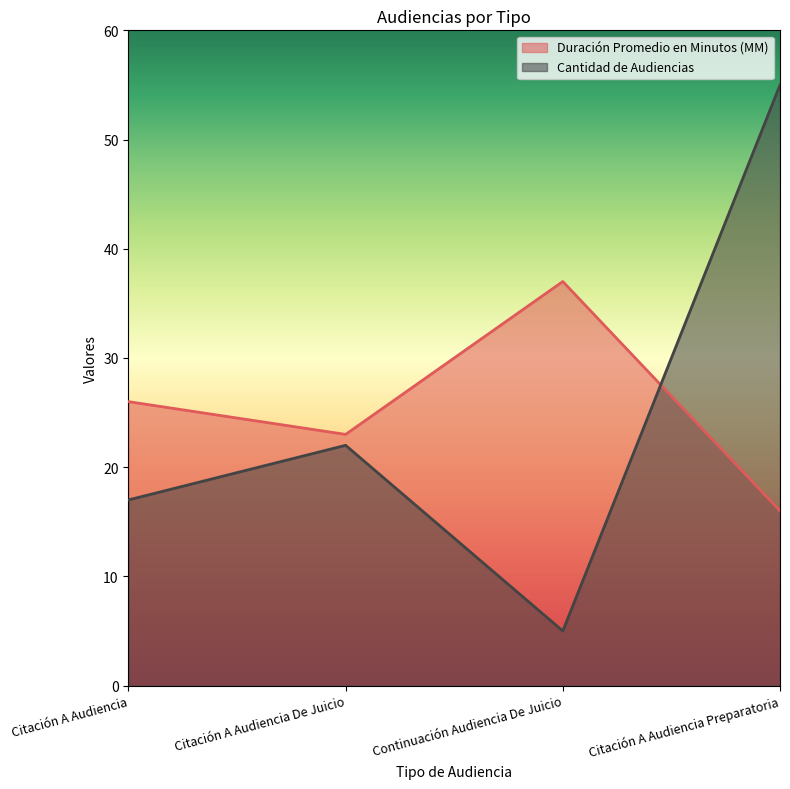

List the labels in order of Duración Promedio en Minutos (MM) value, largest first.

Continuación Audiencia De Juicio, Citación A Audiencia, Citación A Audiencia De Juicio, Citación A Audiencia Preparatoria